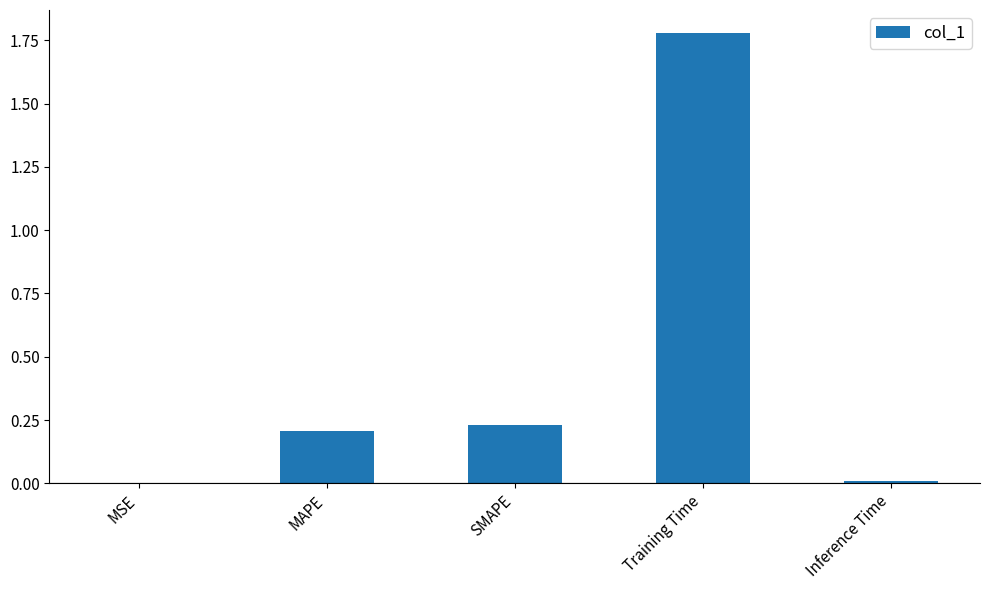

Is it true that the value at MAPE is 0.1?

False